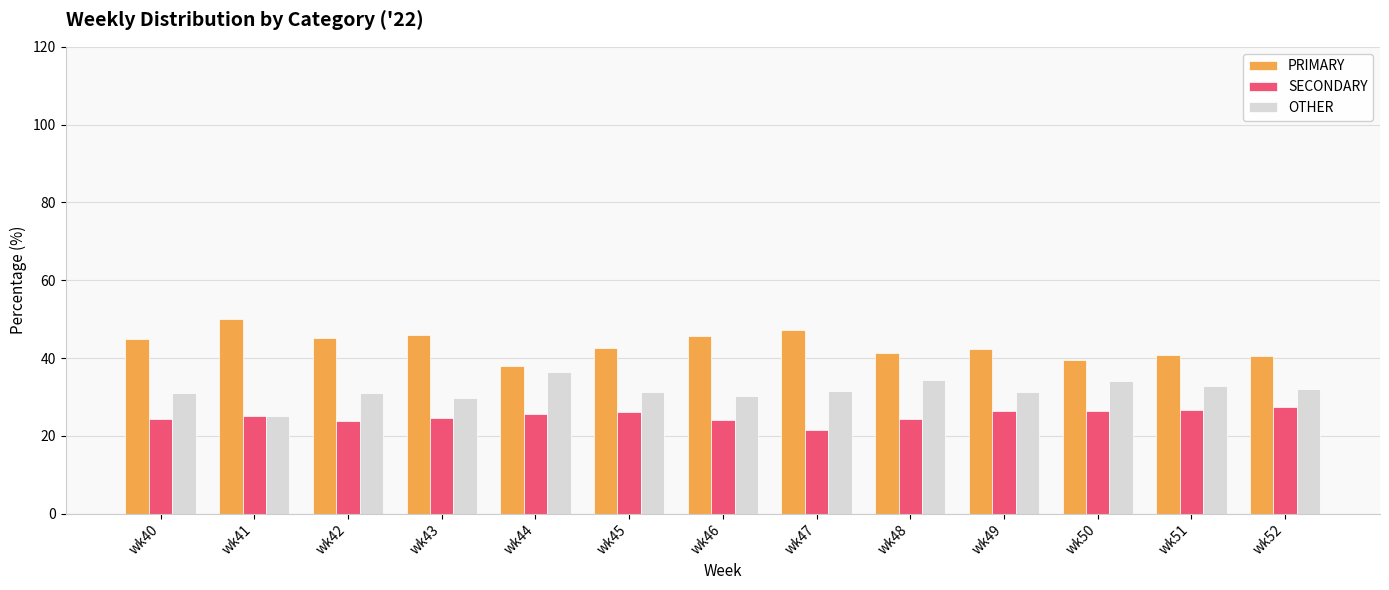

List the series in order of their peak value, lowest first.

SECONDARY, OTHER, PRIMARY